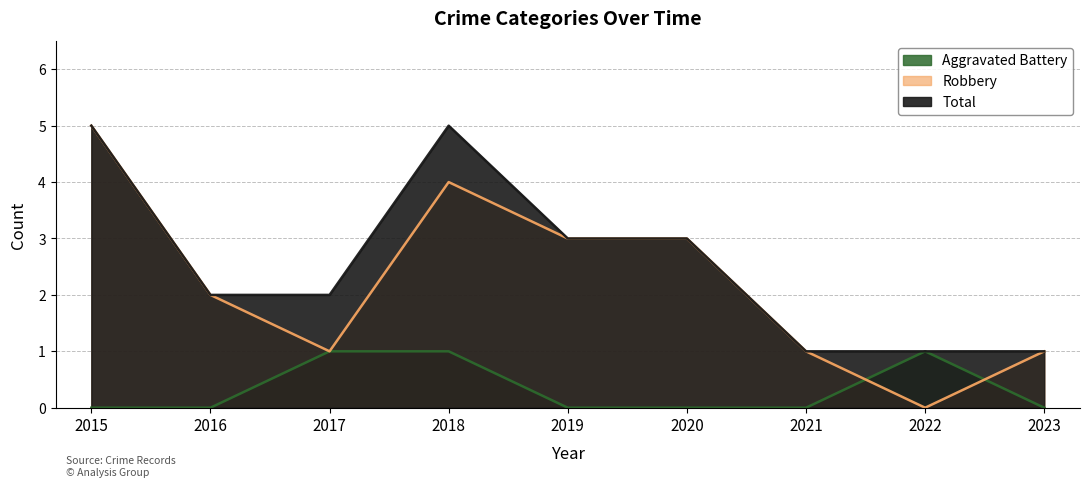

True or false: Aggravated Battery has more than 2 interior local peaks.

False